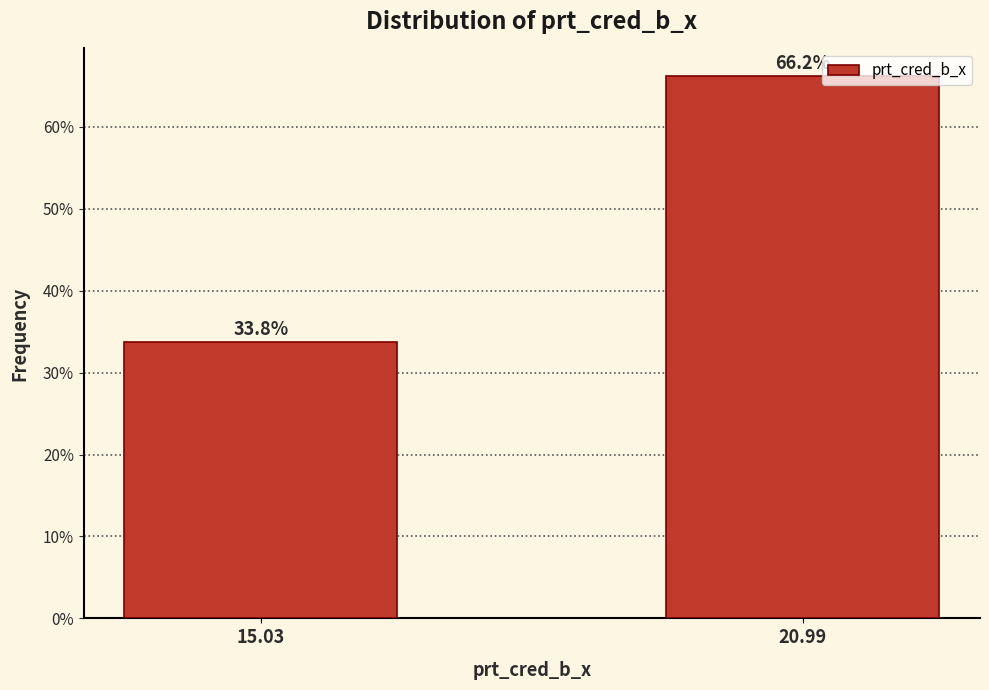

Is it true that the value at 15.03 is 58.8?

False